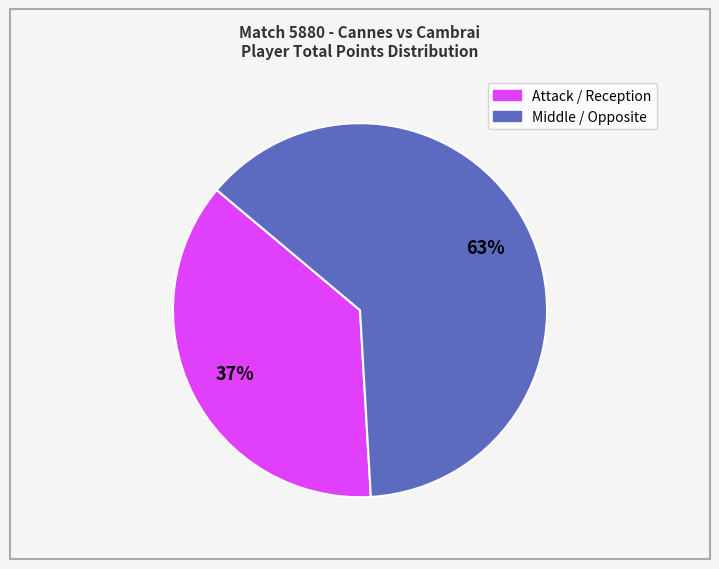

Is there any slice that represents more than half of the pie?

Yes